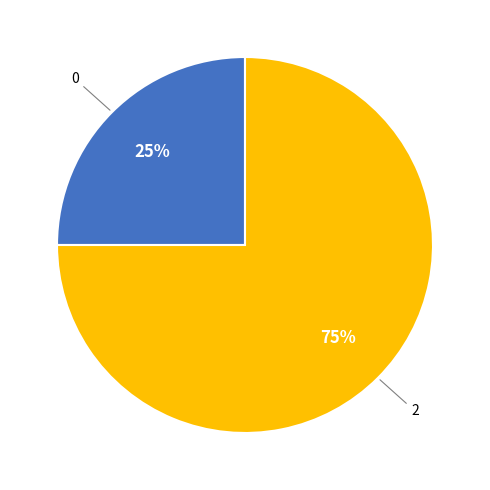

Does any single category account for the majority?

Yes